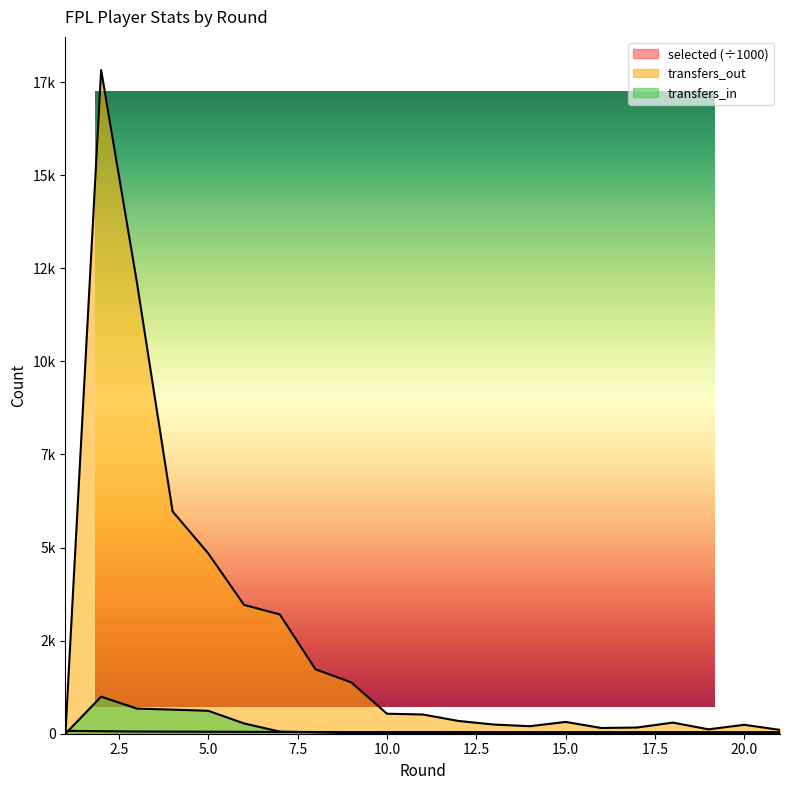

Where does the transfers_out series first go above 343?

2